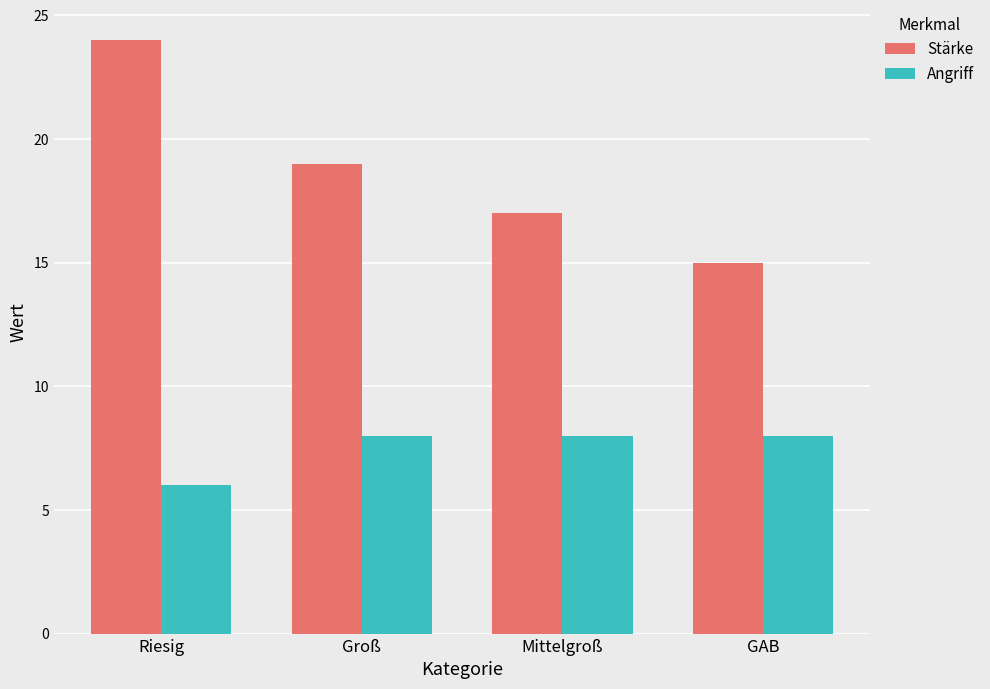

Which series has the largest total across all categories?

Stärke